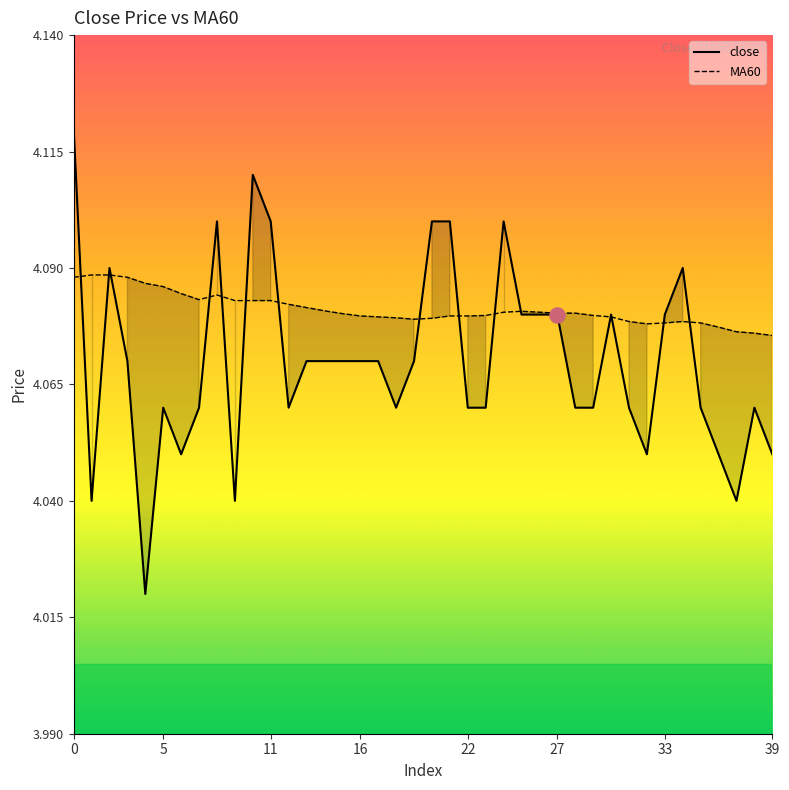

Which series contains the lowest Y value?

close